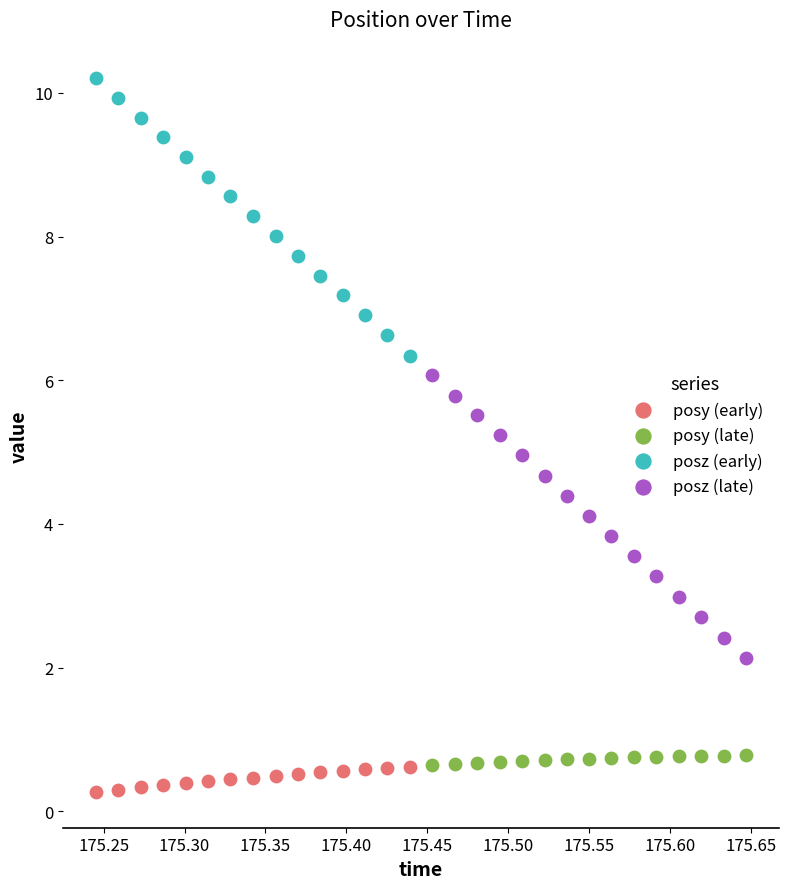

Which series has the widest spread of Y values?

posz (late)